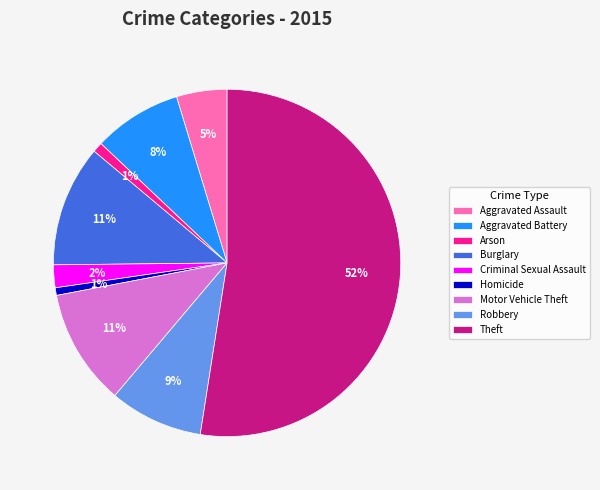

To the nearest percent, what is the difference between the Aggravated Assault and Robbery slice percentages?

4%